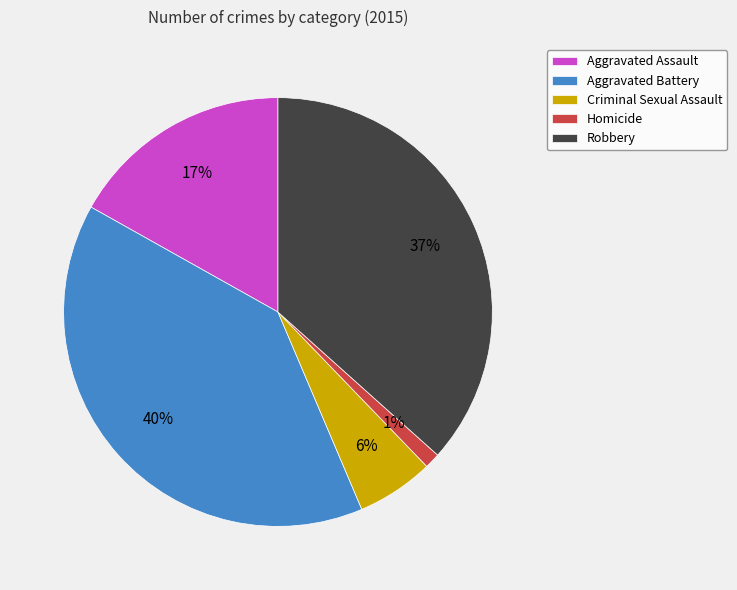

Which has a higher value, Aggravated Battery or Aggravated Assault?

Aggravated Battery